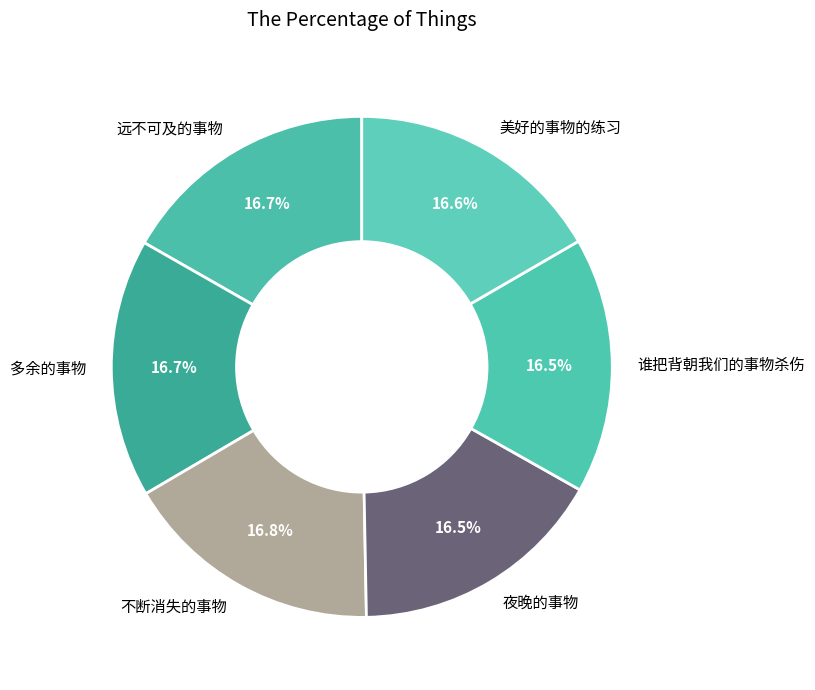

Does 夜晚的事物 account for over 50% of the chart?

No